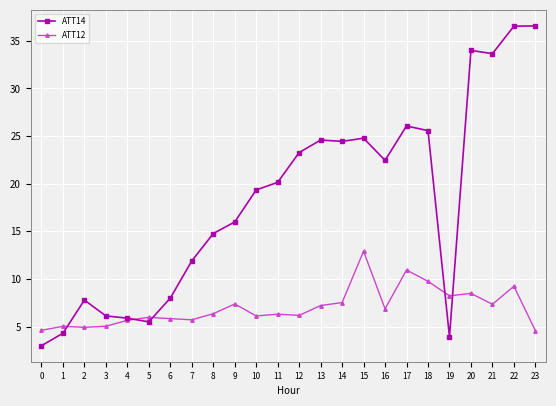

True or false: ATT12 has more than 0 points higher than both neighbors.

True